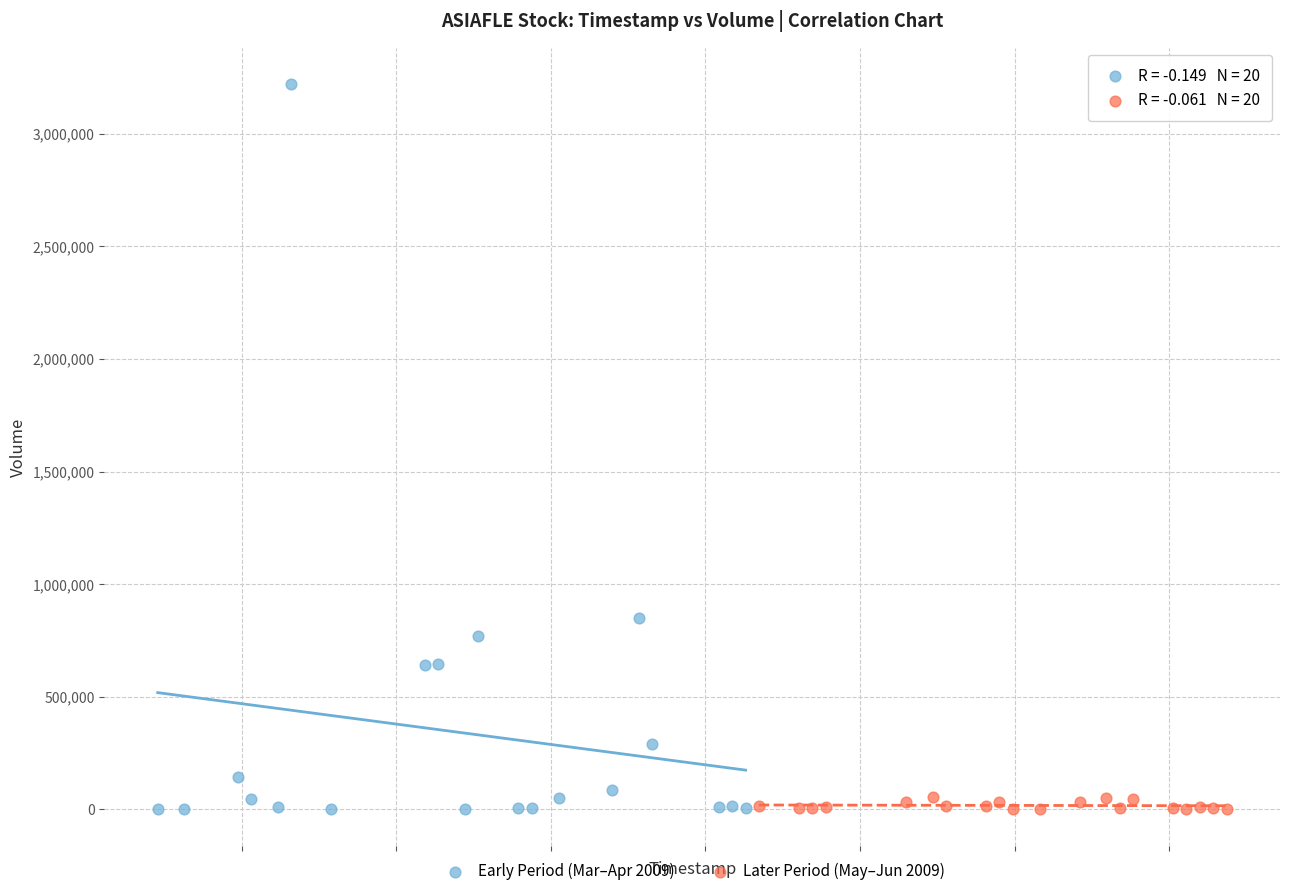

Which series reaches the maximum Y coordinate?

Early Period (Mar–Apr 2009)